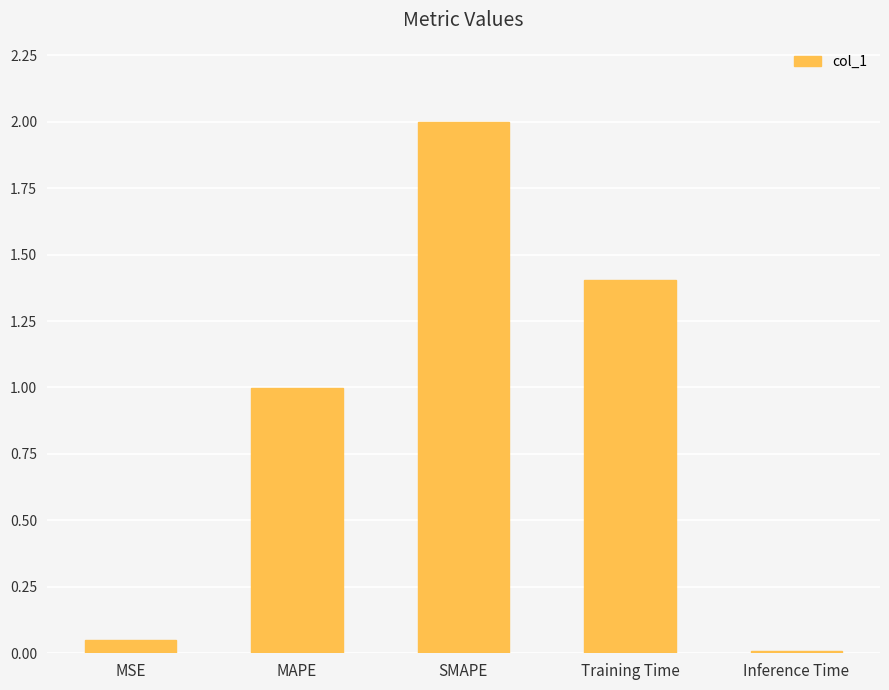

What is the greatest value displayed?

2.0